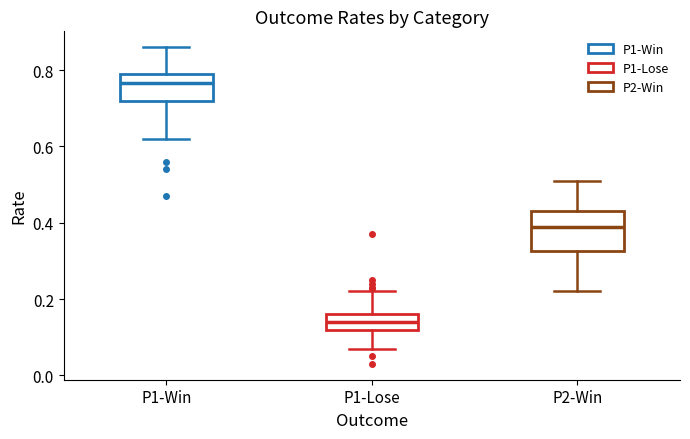

Reading left to right, read every box against the y-axis: the position of its median line, the range the box covers, and the ends of its whiskers. The values are not printed on the chart, so give them approximately, as read against the axis.

P1-Win: median 0.76, box 0.72 to 0.80, whiskers 0.62 to 0.86
P1-Lose: median 0.14, box 0.12 to 0.16, whiskers 0.08 to 0.22
P2-Win: median 0.40, box 0.32 to 0.44, whiskers 0.22 to 0.52